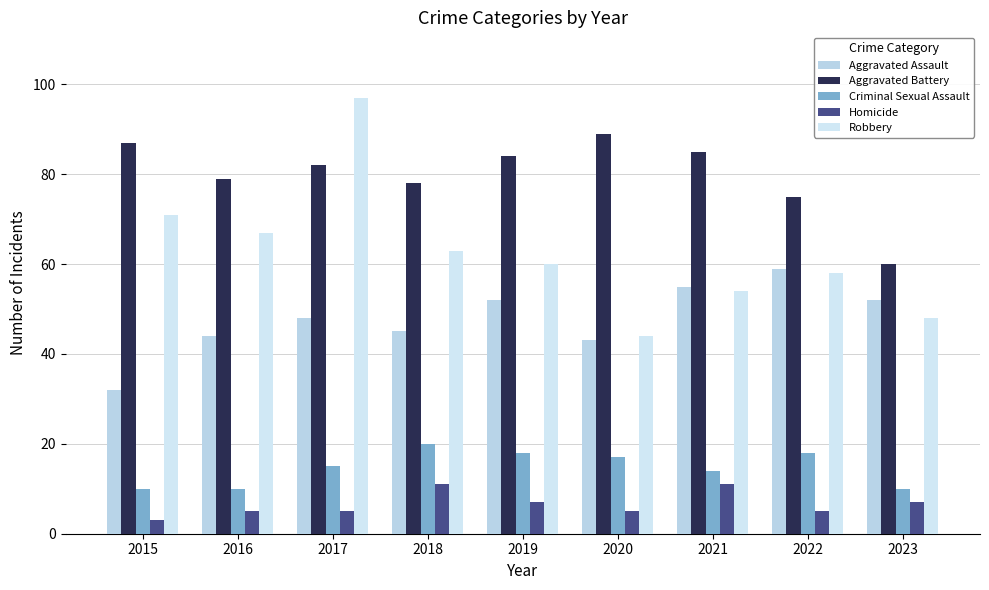

Is the value of Homicide at 2021 greater than the value of Aggravated Battery at 2015?

No